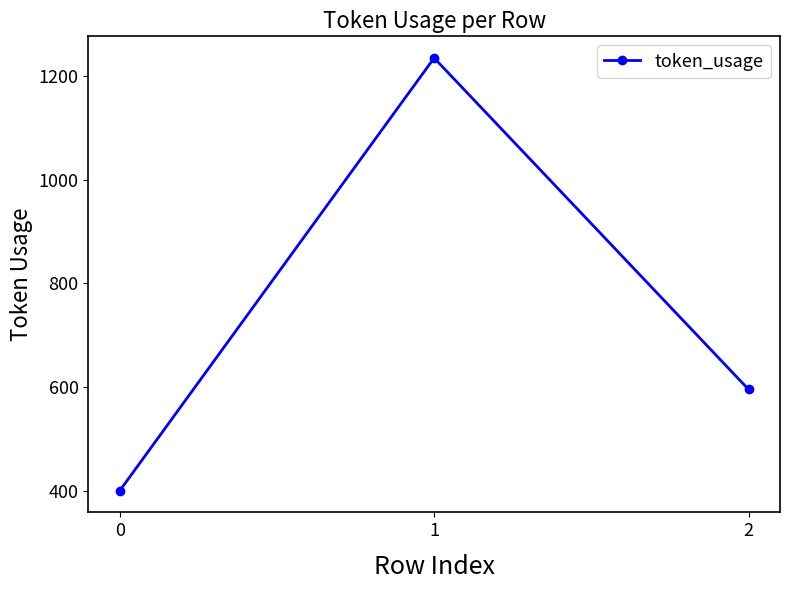

What is the difference between the values at 2 and 0?

195